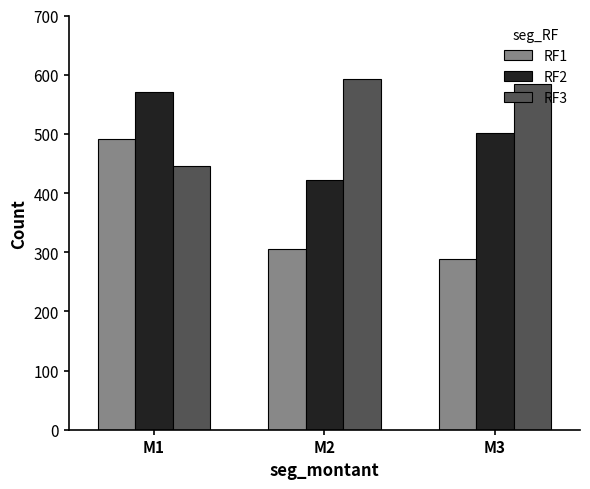

Which series has the largest range (max minus min)?

RF1